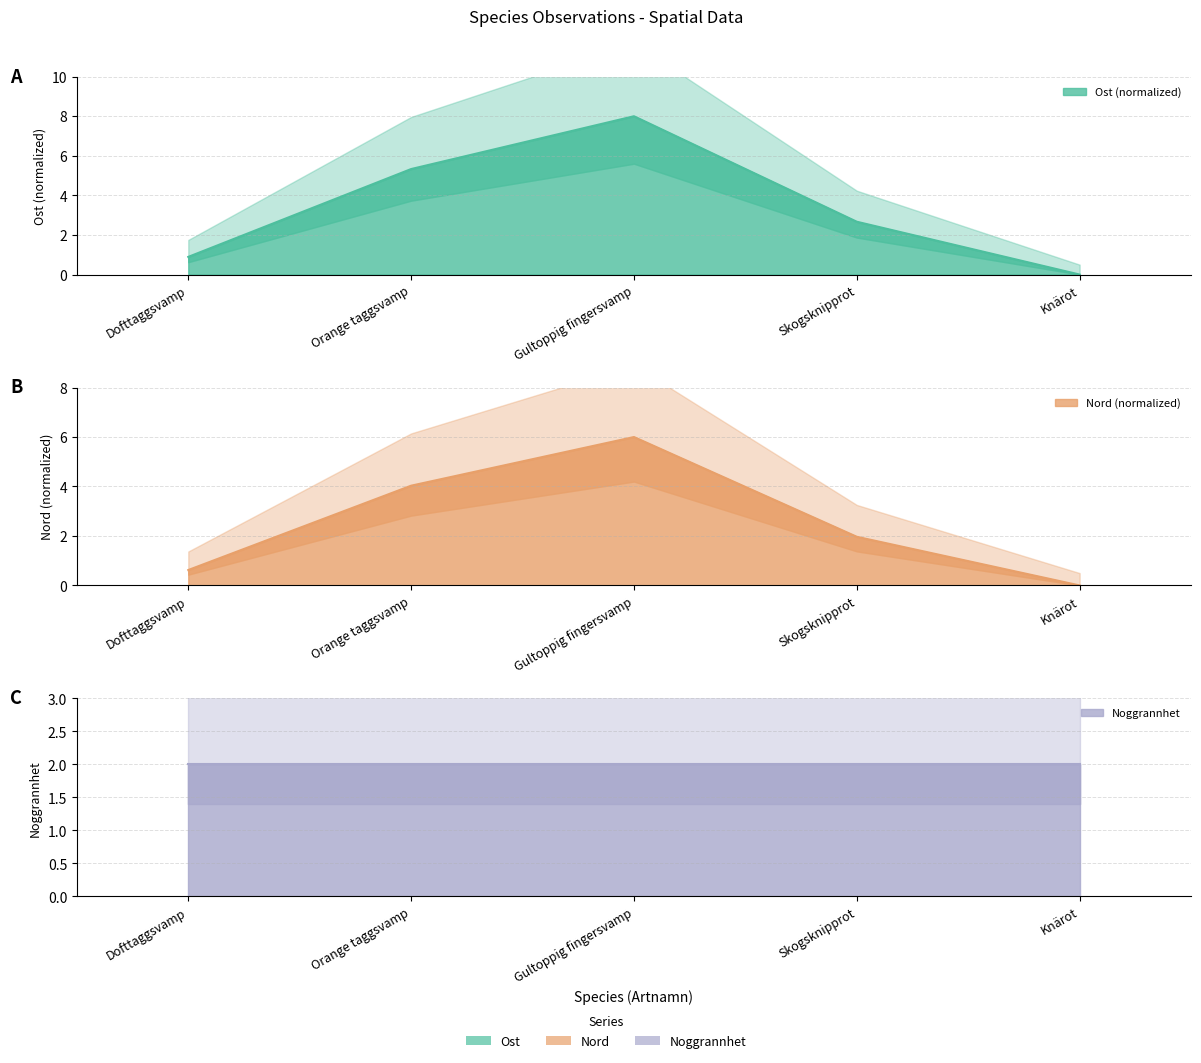

The value of Nord at Gultoppig fingersvamp is 6.0. True or false?

True